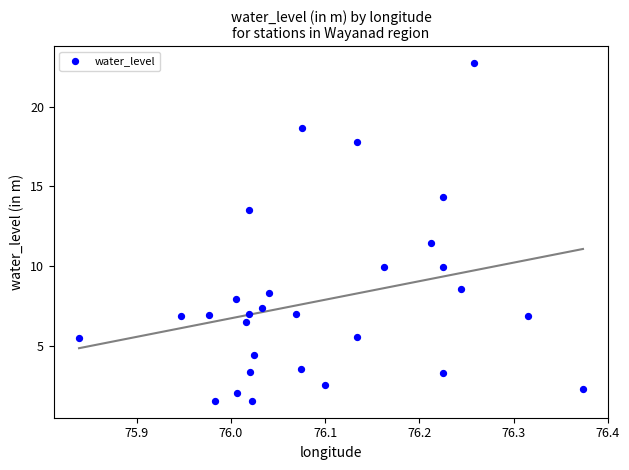

What is the range of X values (max minus min)?

0.5